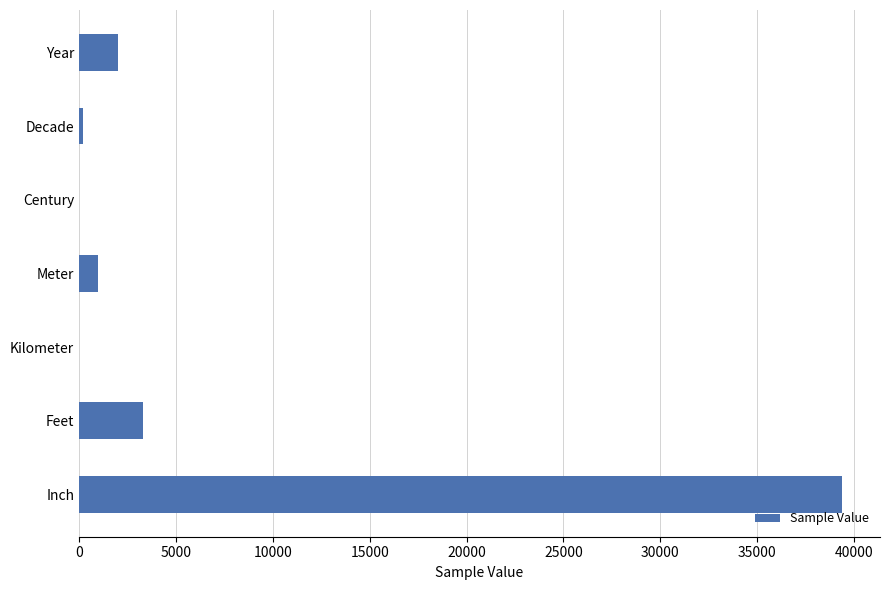

The value at Feet is 3280.8. True or false?

True